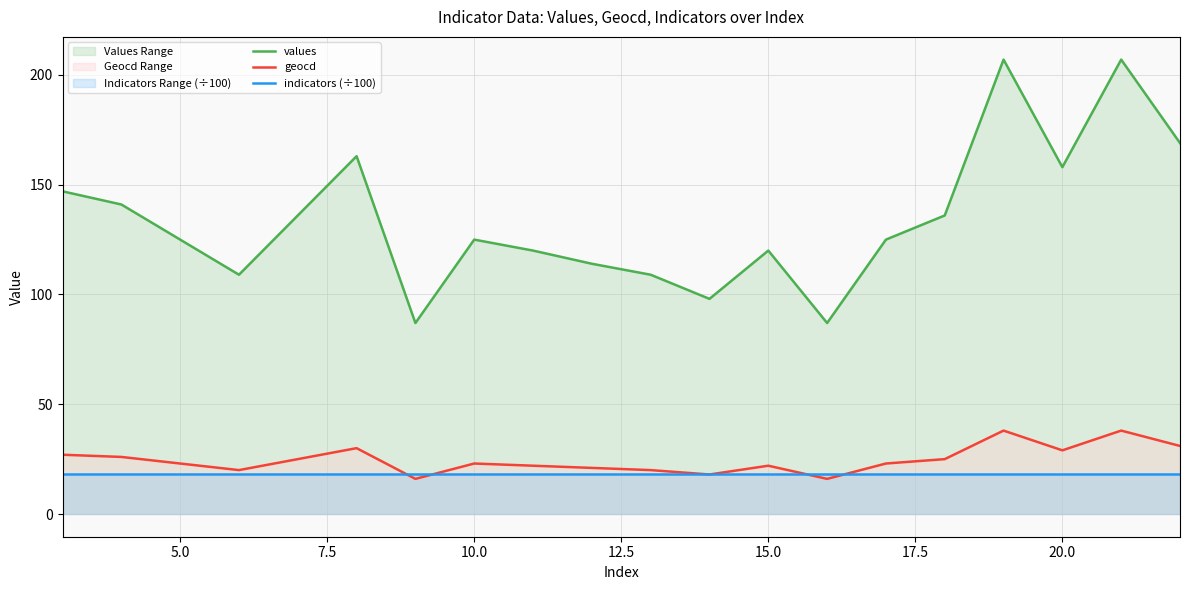

What is the value of the geocd point at the 13th from the left?

22.0